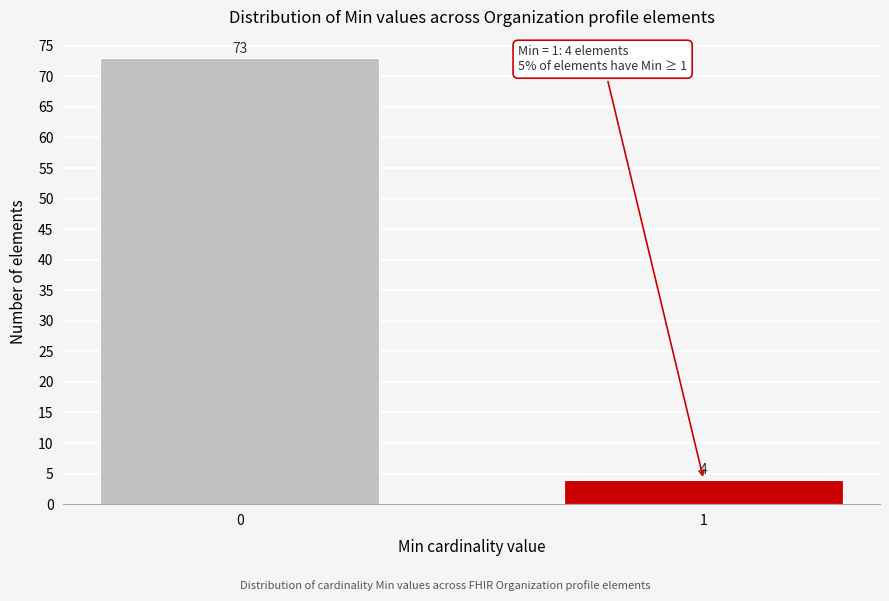

Reading left to right, list all the values displayed in this chart.

0=73	1=4